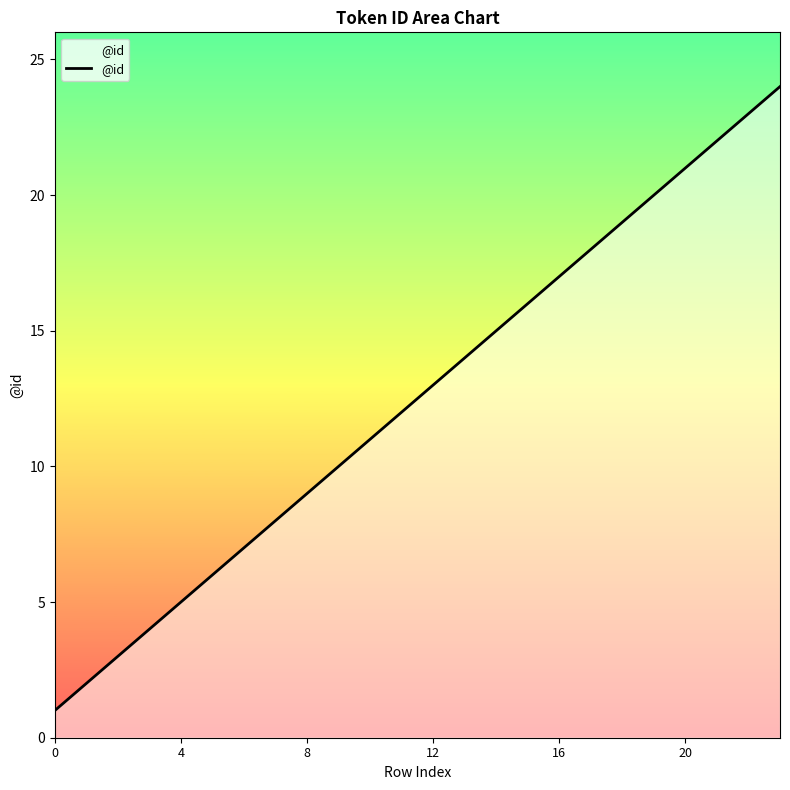

What is the maximum value shown in the chart?

24